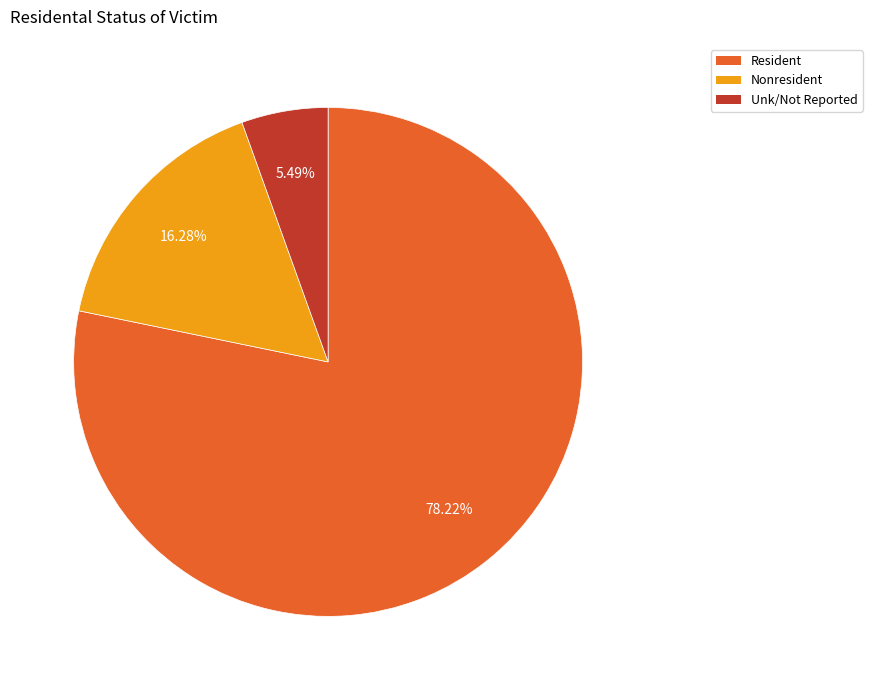

What percentage is the Nonresident slice, to the nearest percent?

16%